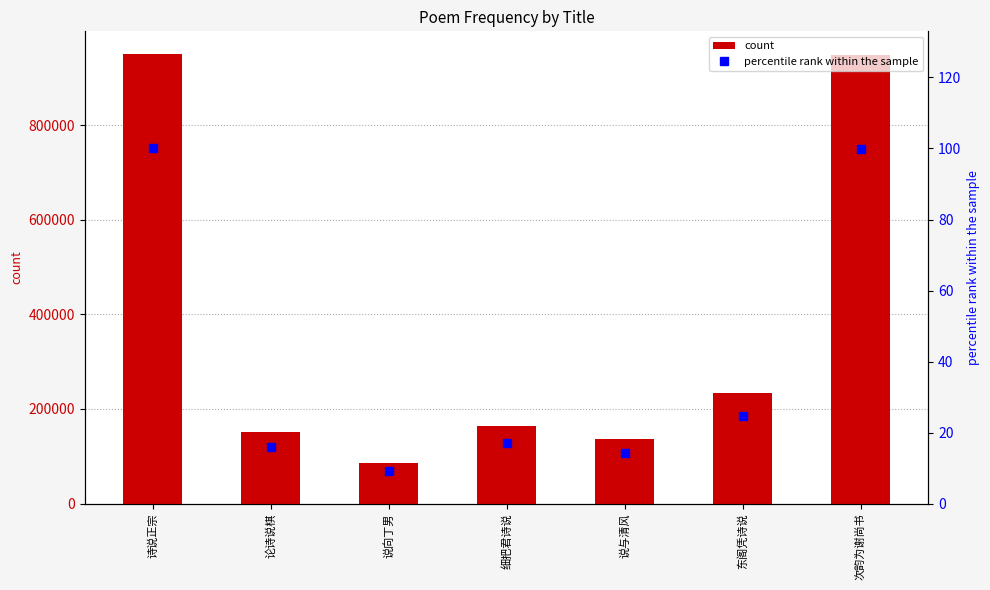

What position from the right is 次韵为谢尚书?

1